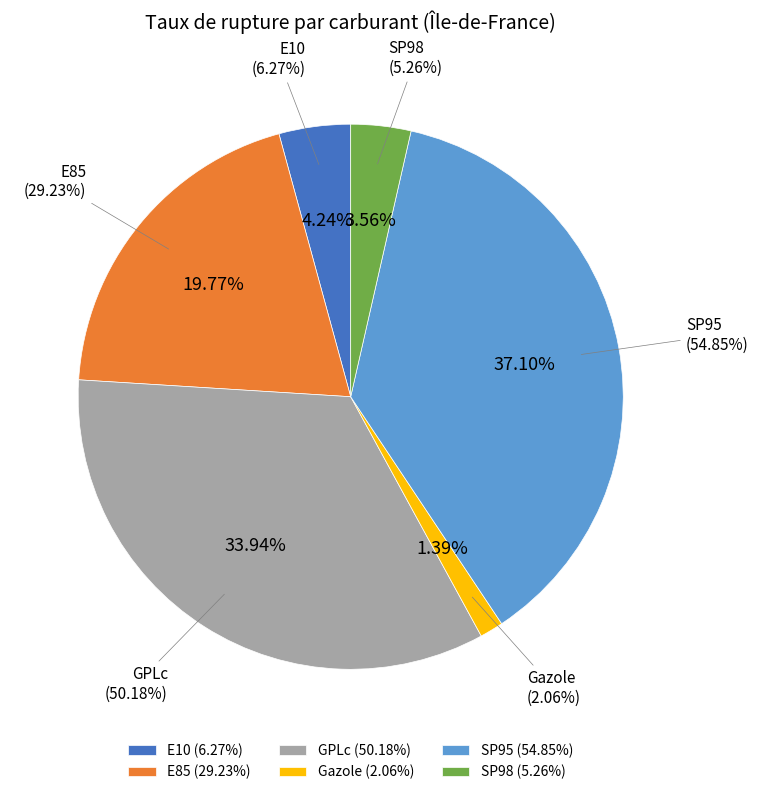

Is it true that SP95 is 25% of the pie?

False